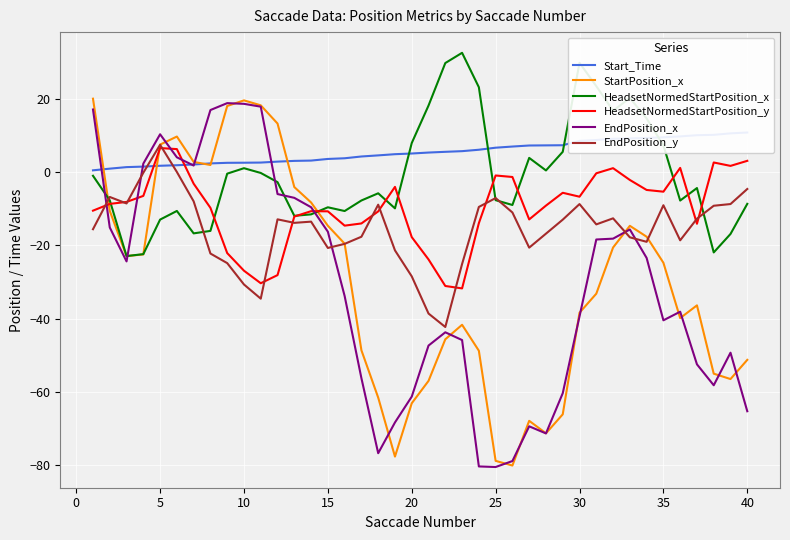

True or false: Start_Time has a value of 1.8 at 16.

False